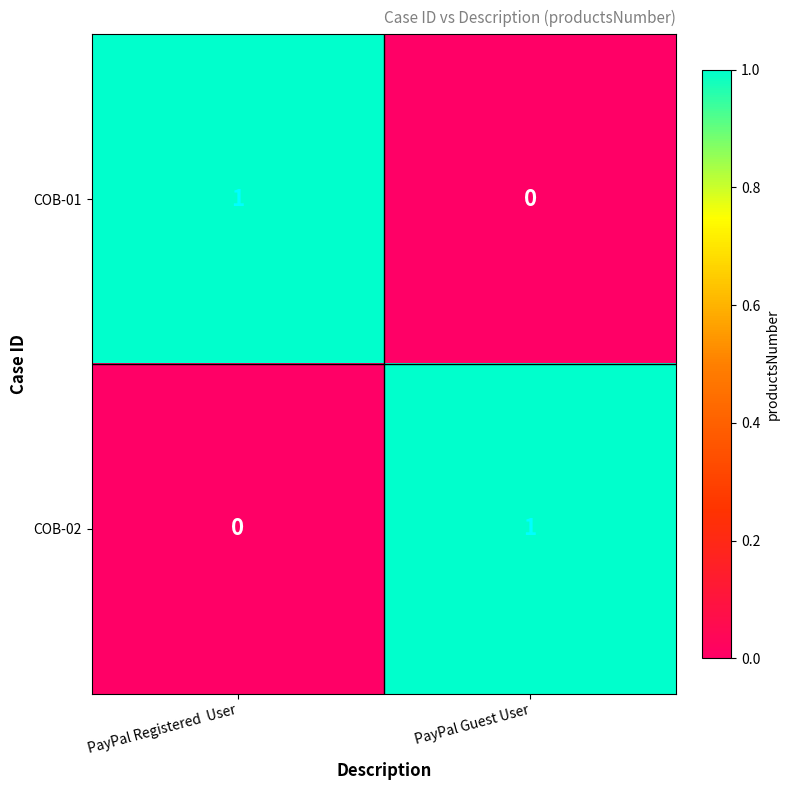

The value of COB-01 at PayPal Registered  User is 0. True or false?

False